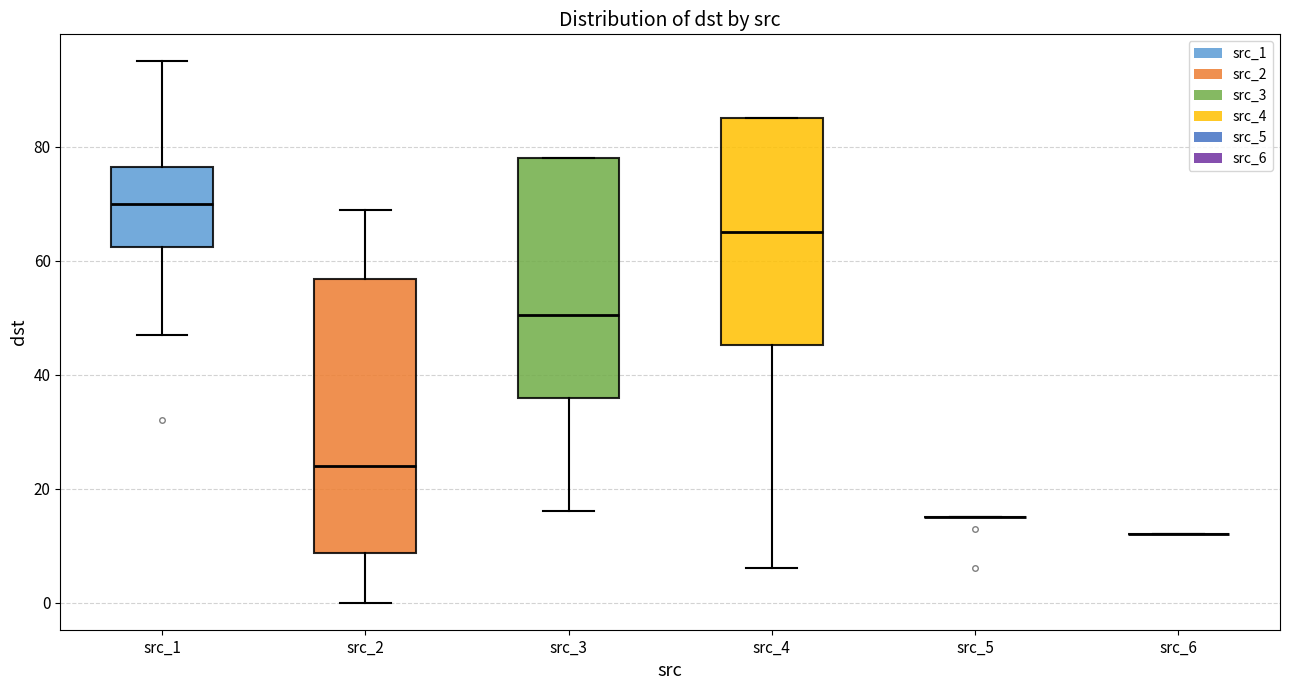

Comparing the boxes themselves (not the whiskers), which one is the tallest?

src_2